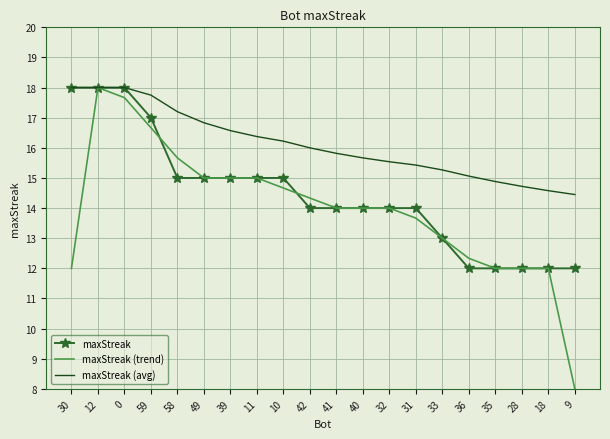

Is the value of maxStreak (trend) at 36 greater than the value of maxStreak (avg) at 12?

No